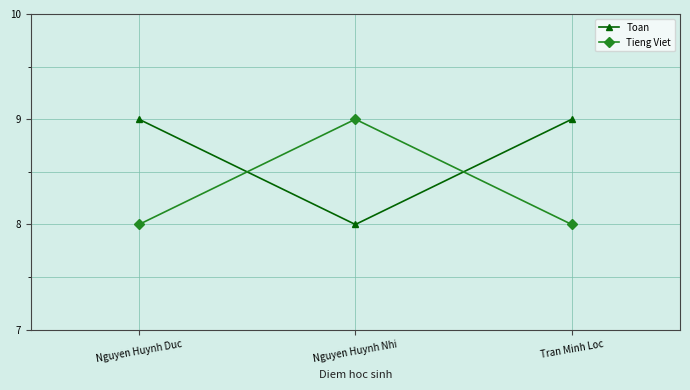

The value of Toan at Nguyen Huynh Nhi is 13. True or false?

False